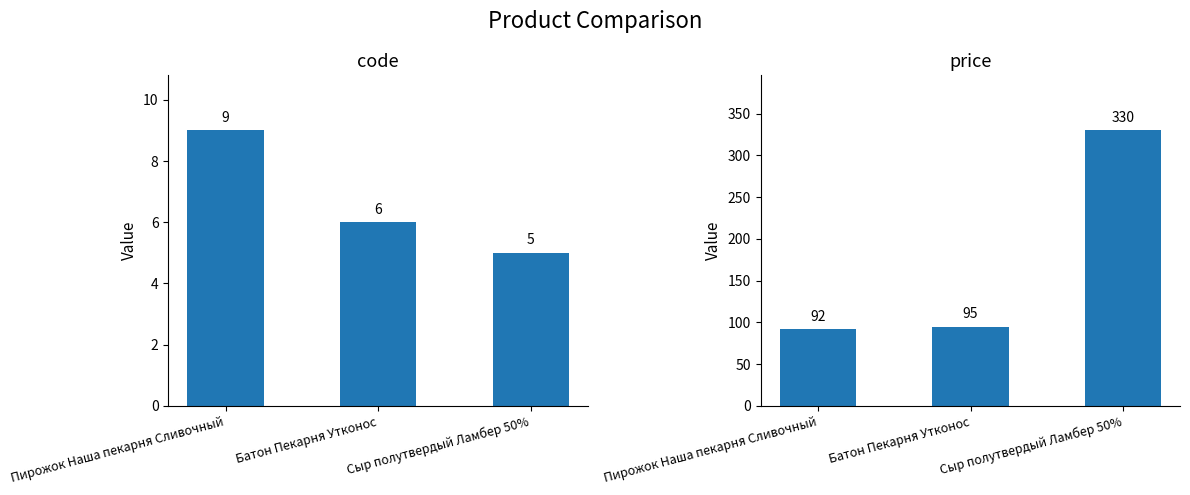

Which series changed the most between Пирожок Наша пекарня Сливочный and Батон Пекарня Утконос?

code